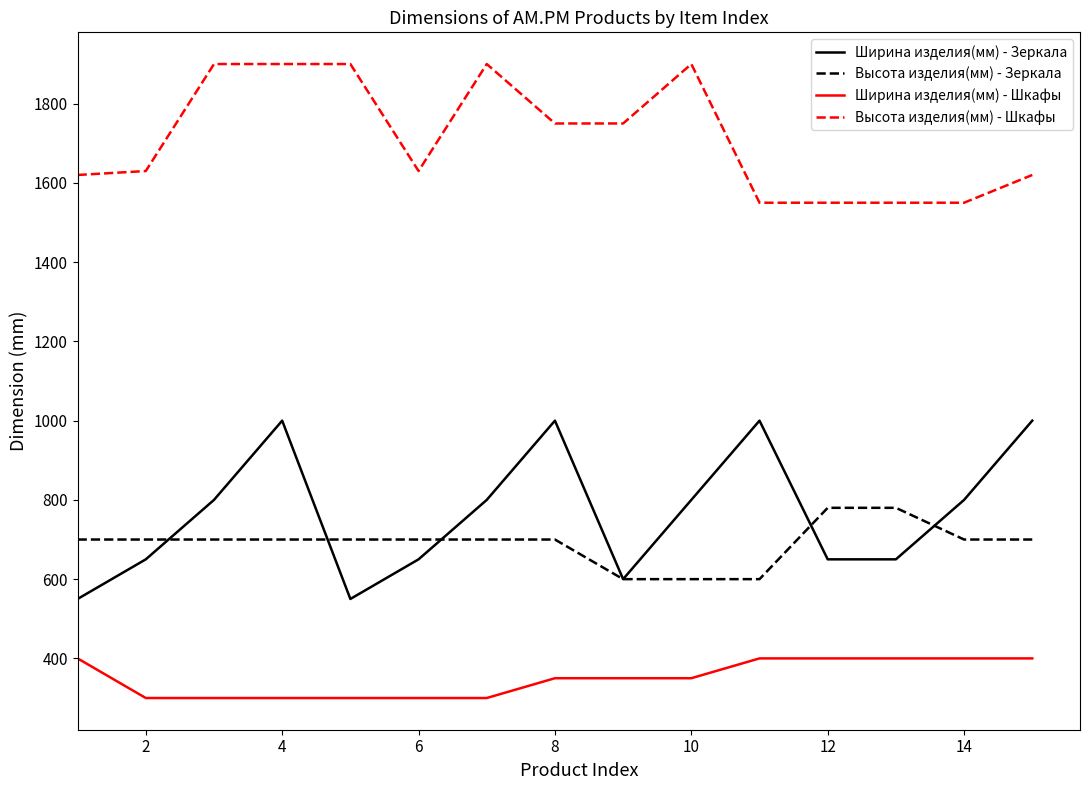

What is the smallest value displayed?

300